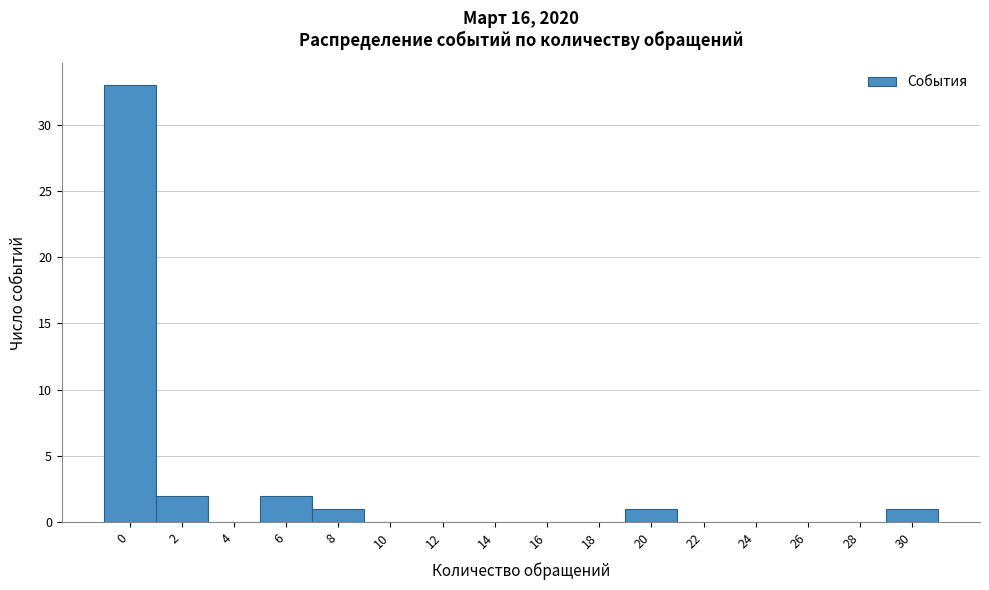

Reading left to right, transcribe all the data shown in this chart.

0=33	2=2	4=0	6=2	8=1	10=0	12=0	14=0	16=0	18=0	20=1	22=0	24=0	26=0	28=0	30=1